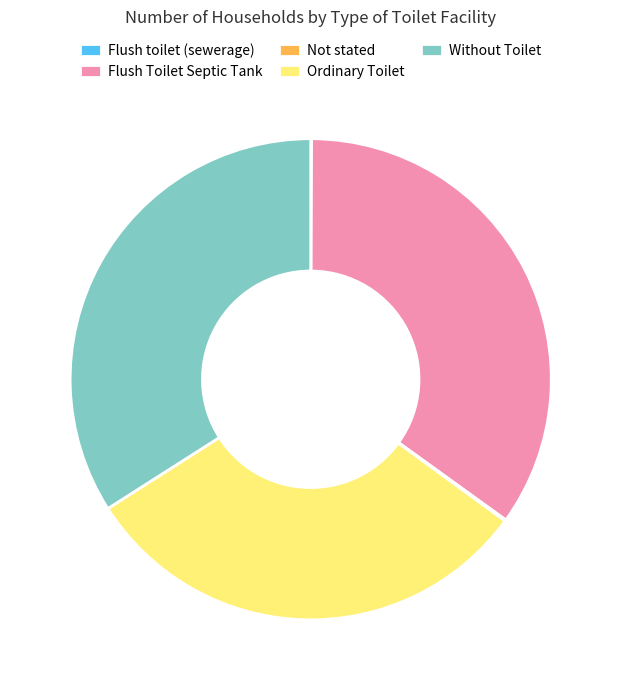

Which slice is the largest?

Flush Toilet Septic Tank